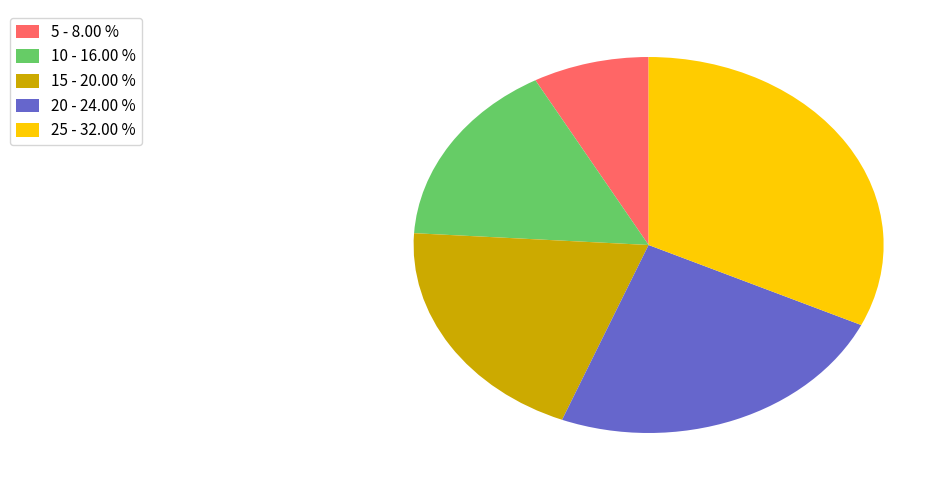

What is the largest slice in the pie chart?

25